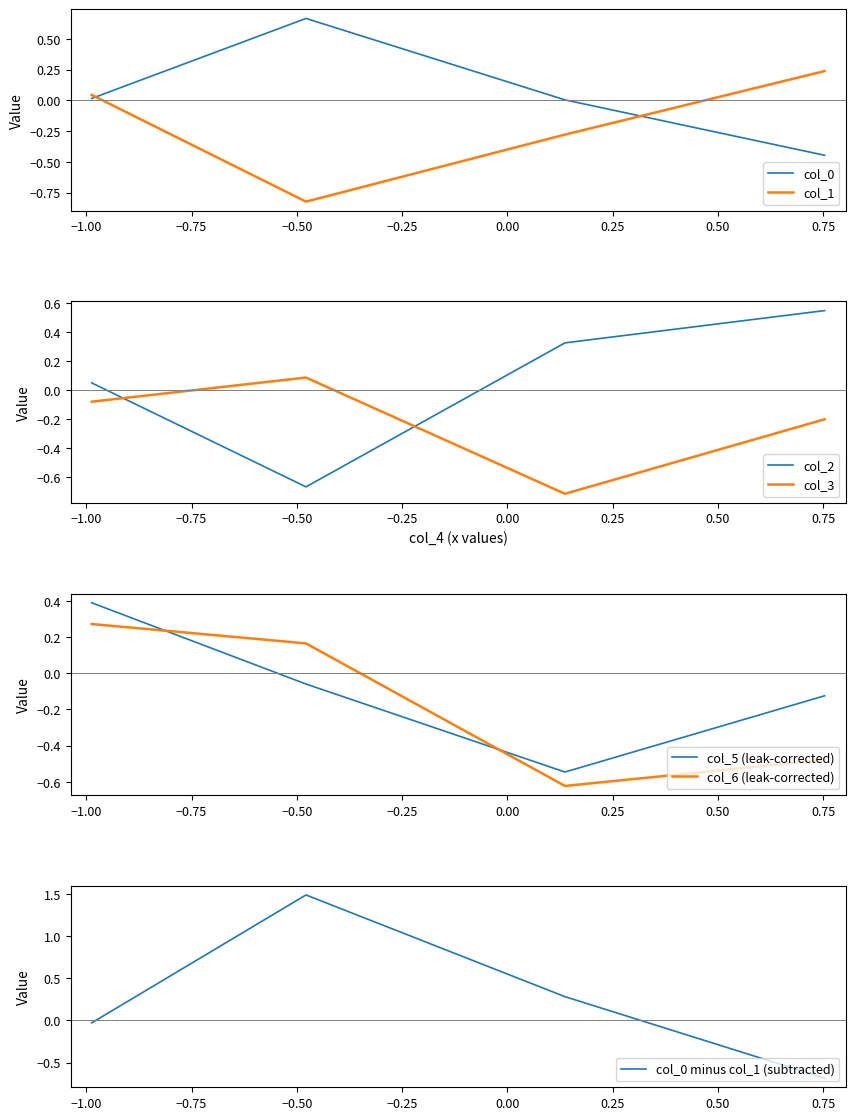

True or false: col_0 and col_1 cross at least once.

True